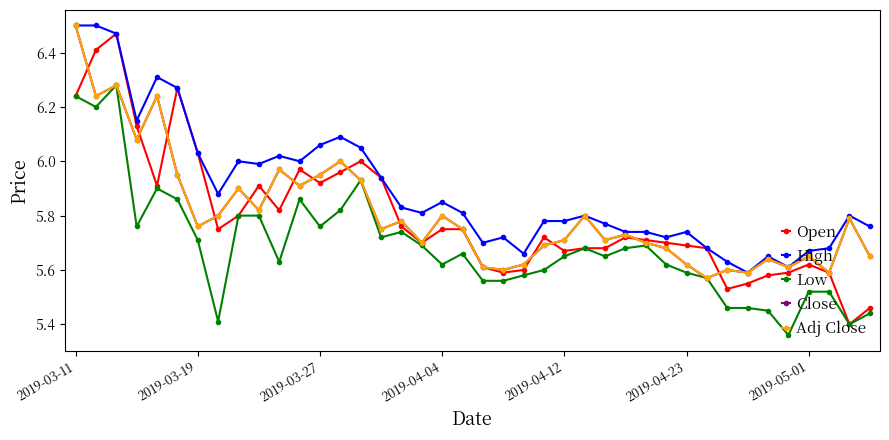

Does the chart have visible grid lines?

No